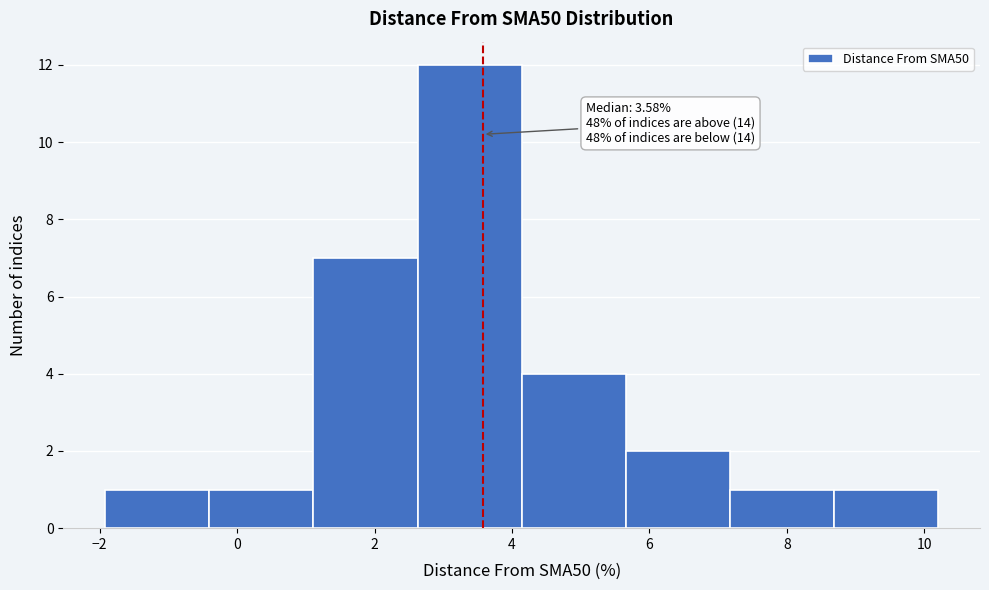

Over which range of the x-axis is the bar tallest?

2.6 to 4.2